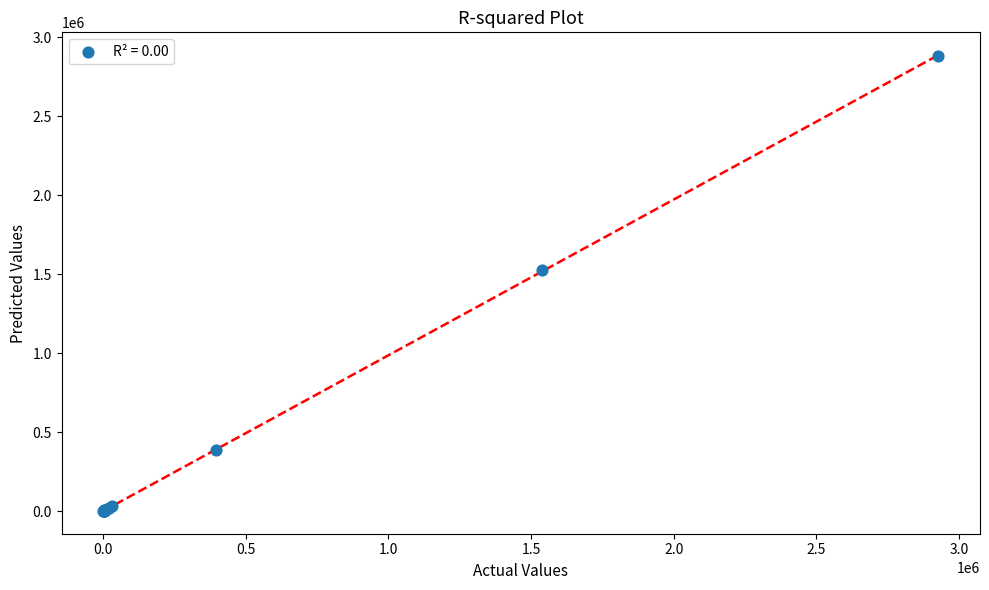

What Y value in the scatter plot is closest to 1442208?

1527415.7